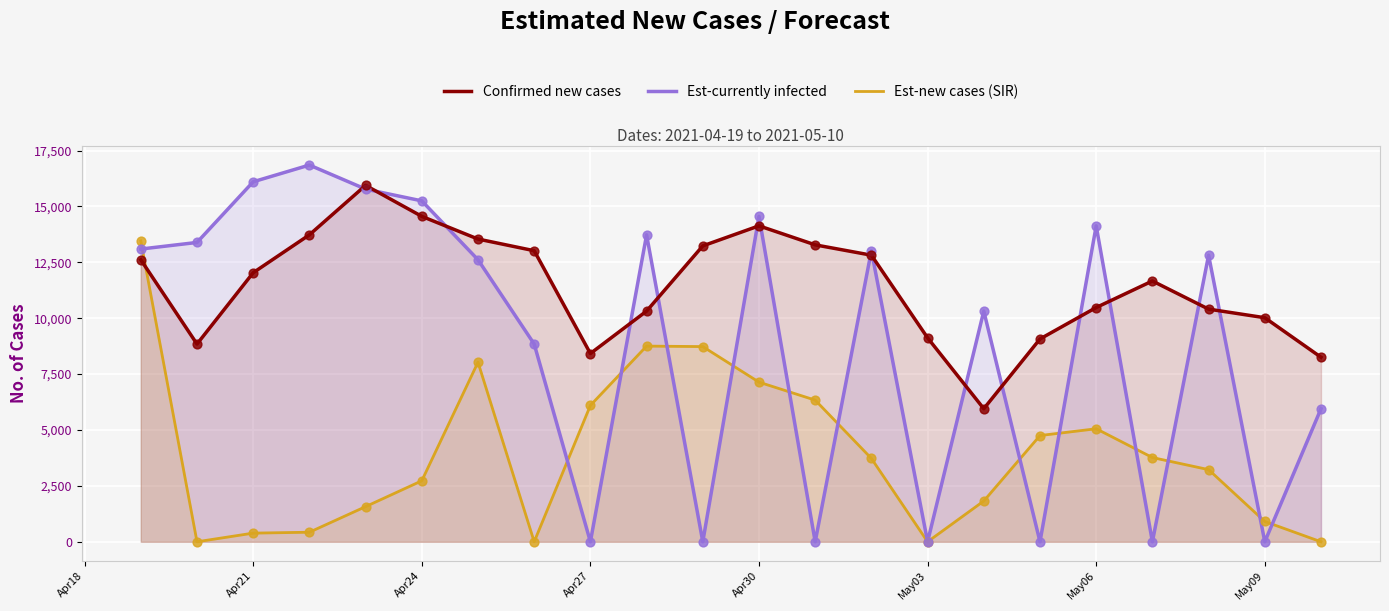

Which series contains the lowest Y value?

Est-currently infected